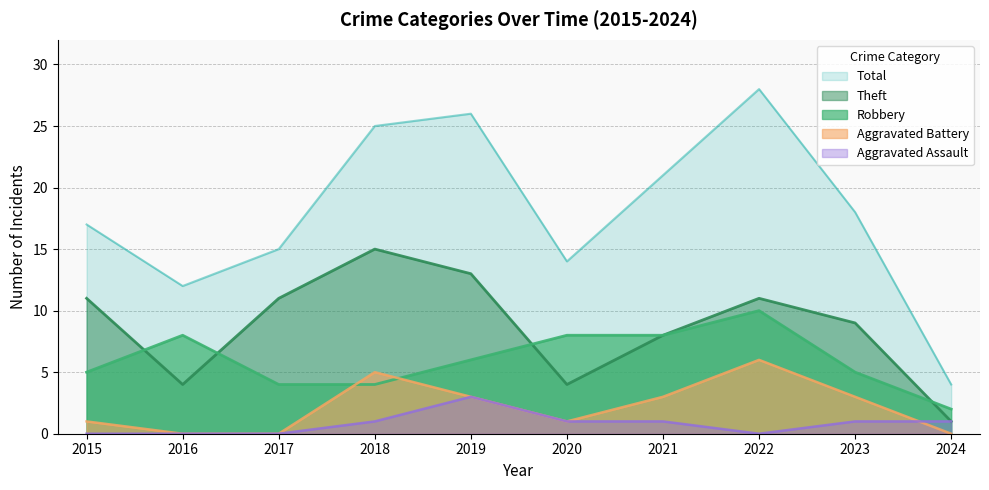

At 2023, list the series in order from smallest to largest.

Aggravated Assault, Aggravated Battery, Robbery, Theft, Total